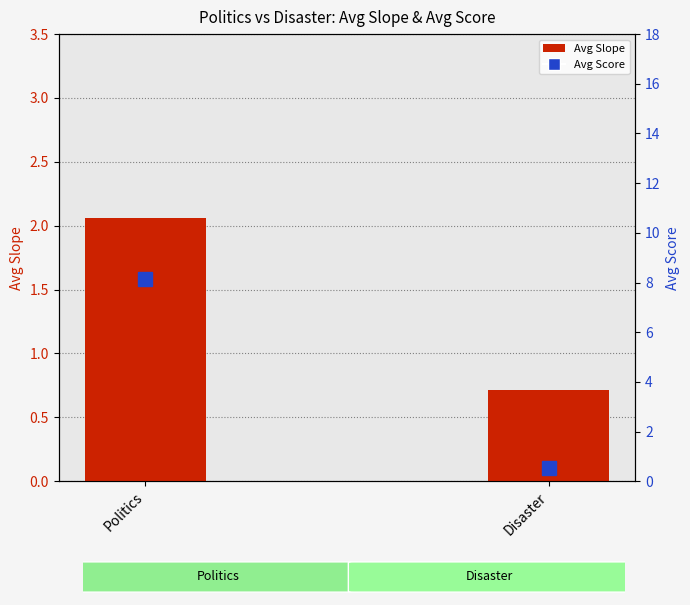

What is the value of the Avg Score bar at the 2nd from the left?

0.5